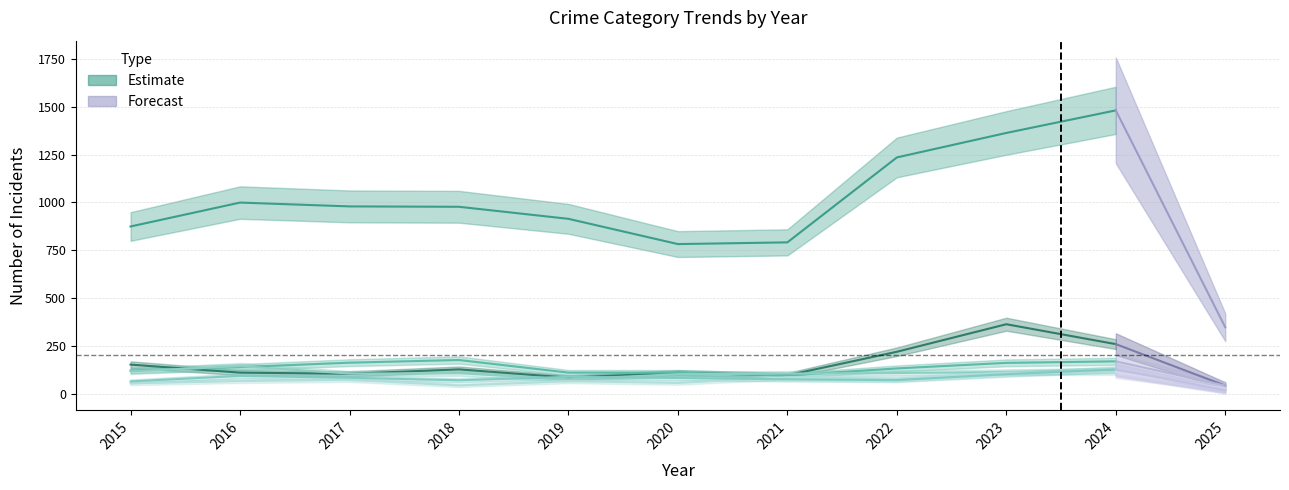

What is the greatest value displayed?

1481